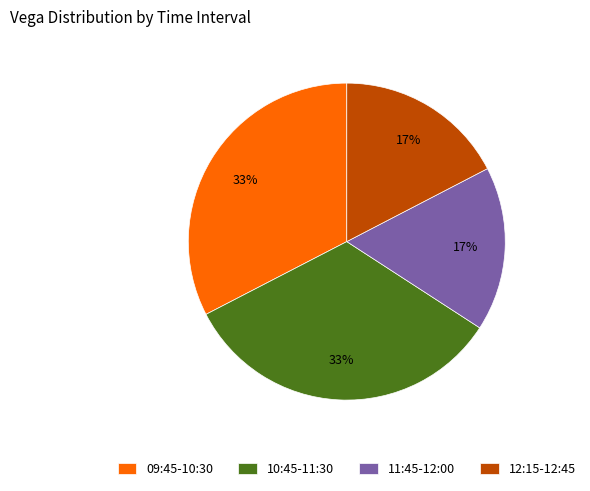

To the nearest percent, what percentage of the pie is 10:45-11:30?

33%